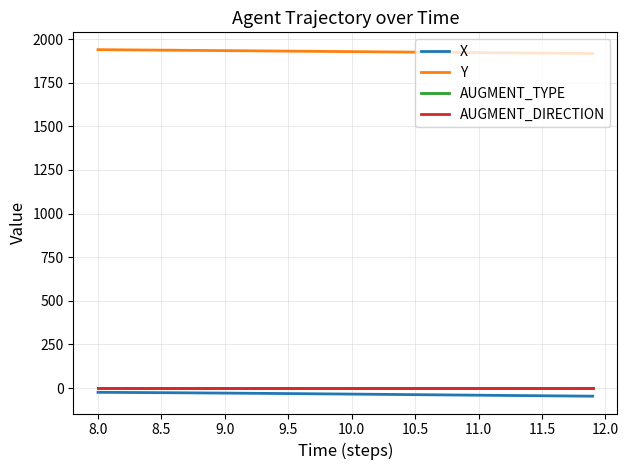

True or false: AUGMENT_DIRECTION has more than 0 interior local peaks.

False